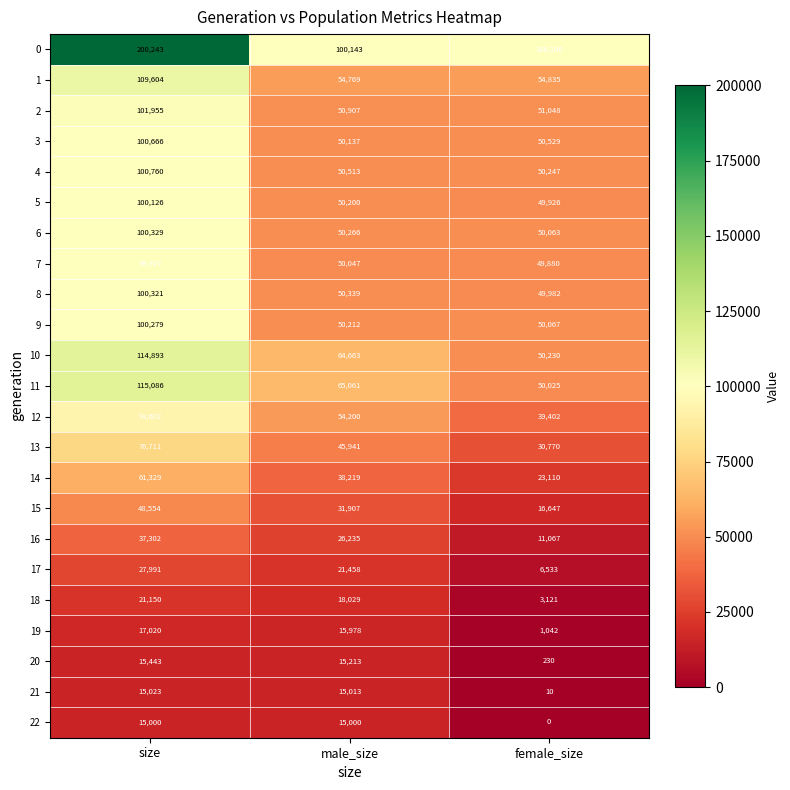

What is the difference between the maximum and minimum values in the 8 series?

50339